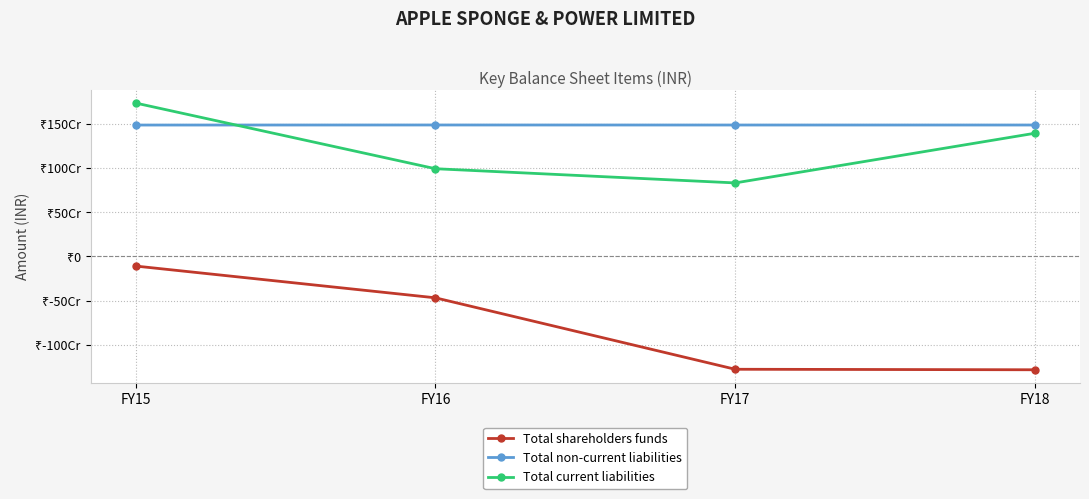

What is the greatest value displayed?

1741548928